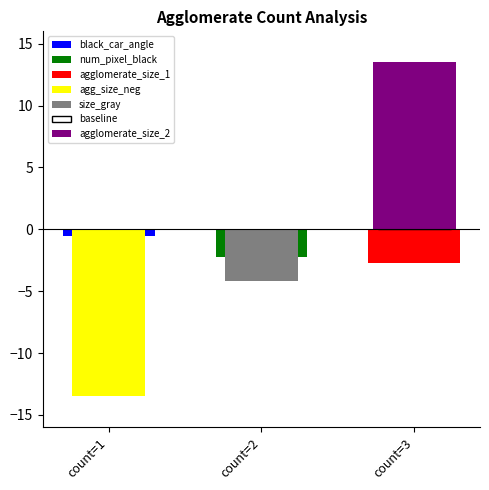

Which series has the widest spread of values?

black_car_angle